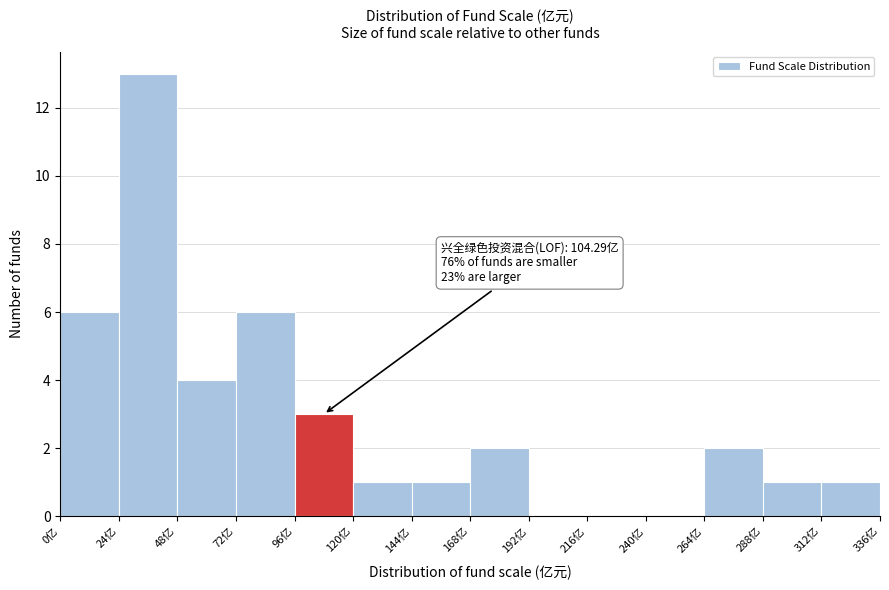

Over which range of the x-axis is the bar tallest?

24 to 48